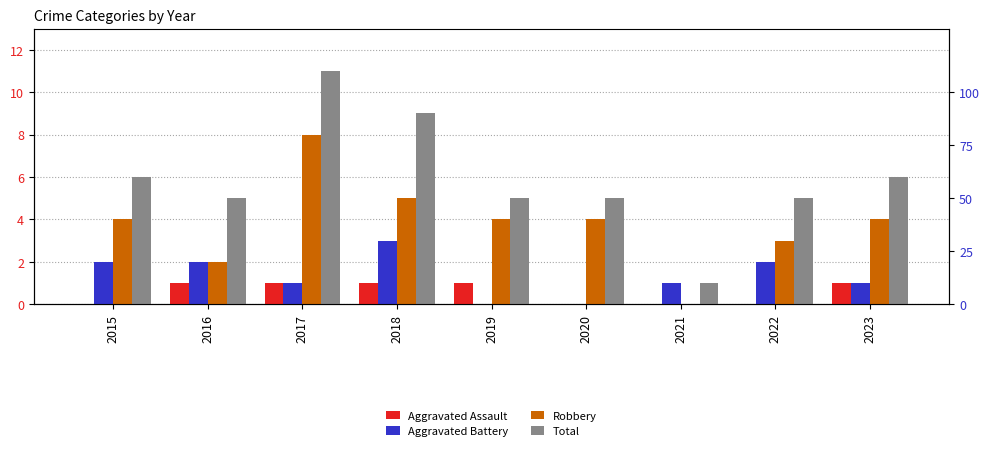

At which label is Total closest to 6?

2015